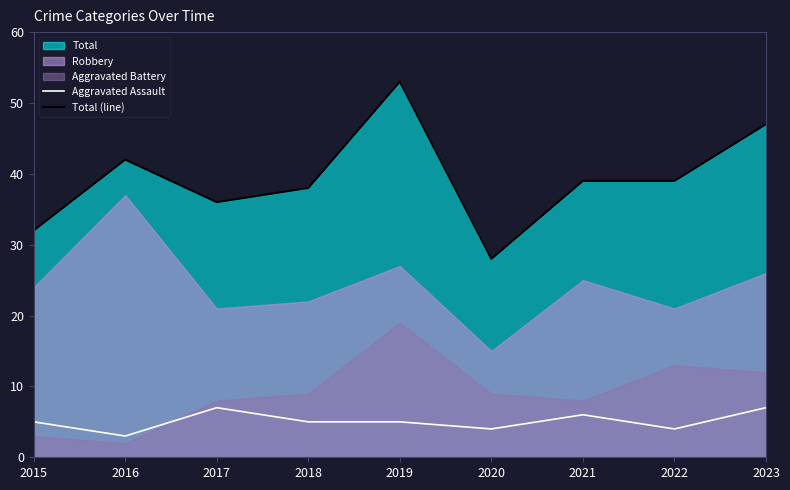

What is the value of the Total (line) point at the 3rd from the left?

36